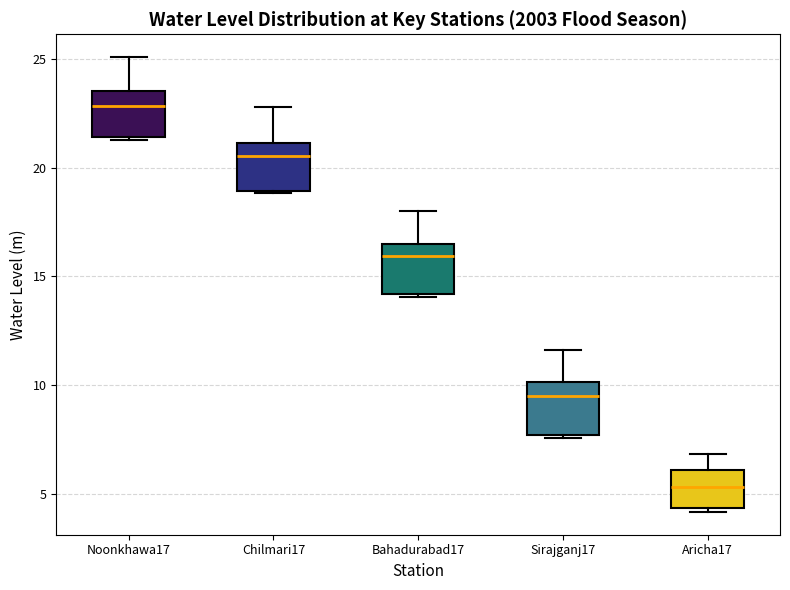

Reading left to right, transcribe this box plot: for each box, give where its median line is, the range the box spans, and where its two whiskers end, as read against the y-axis. The values are not printed on the chart, so give them approximately, as read against the axis.

Noonkhawa17: median 23.0, box 21.5 to 23.5, whiskers 21.5 (just below the box's lower edge) to 25.0
Chilmari17: median 20.5, box 19.0 to 21.0, whiskers 19.0 to 23.0
Bahadurabad17: median 16.0, box 14.0 to 16.5, whiskers 14.0 to 18.0
Sirajganj17: median 9.5, box 7.5 to 10.0, whiskers 7.5 (just below the box's lower edge) to 11.5
Aricha17: median 5.5, box 4.5 to 6.0, whiskers 4.0 to 7.0